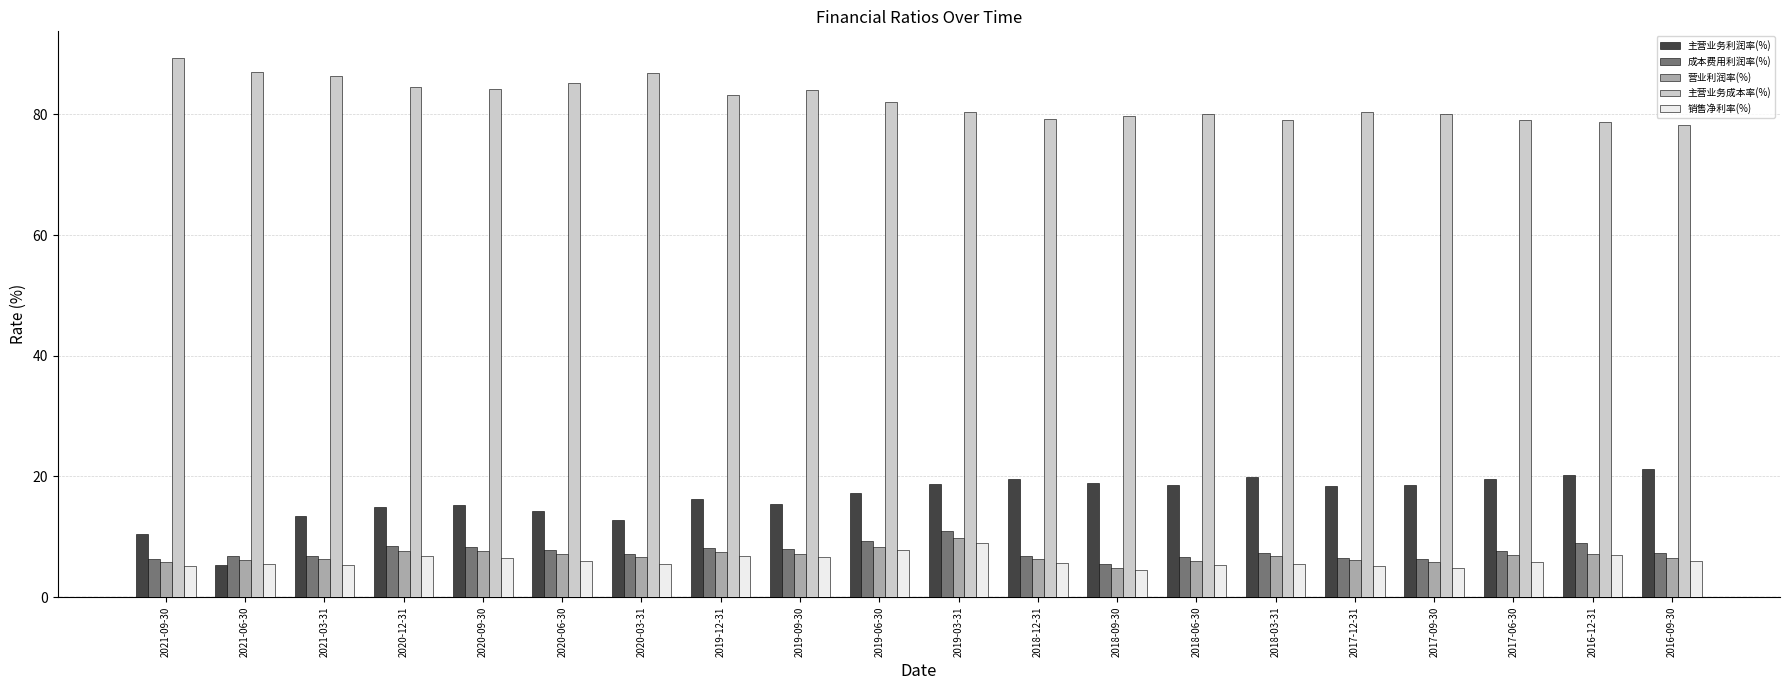

What is the difference between the highest and lowest values at 2019-09-30?

77.5